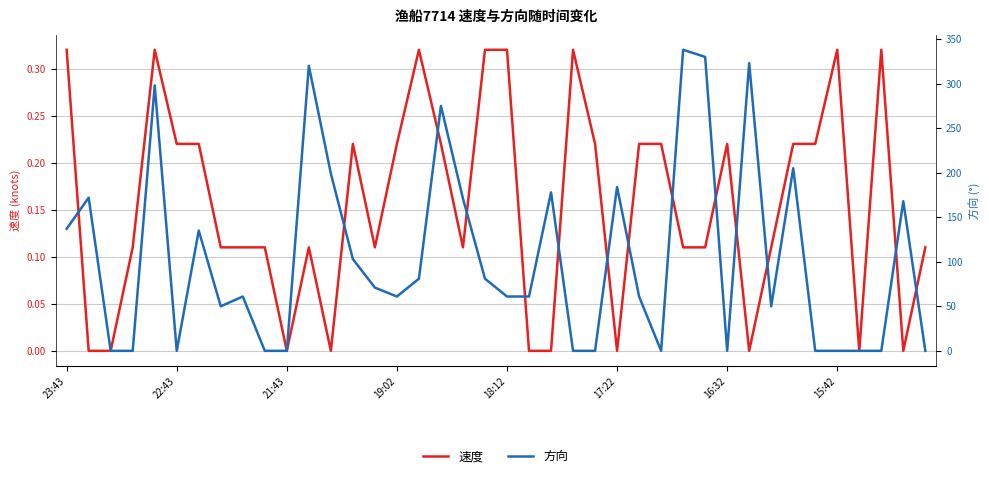

The value of 方向 at 9 is 0.0. True or false?

True